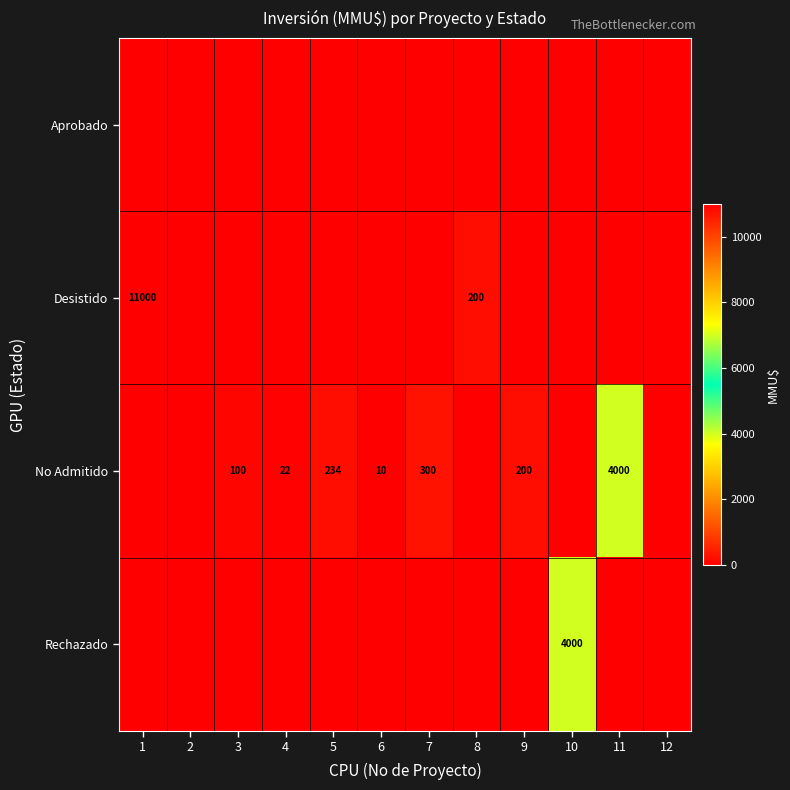

At which label is No Admitido closest to 2000?

7